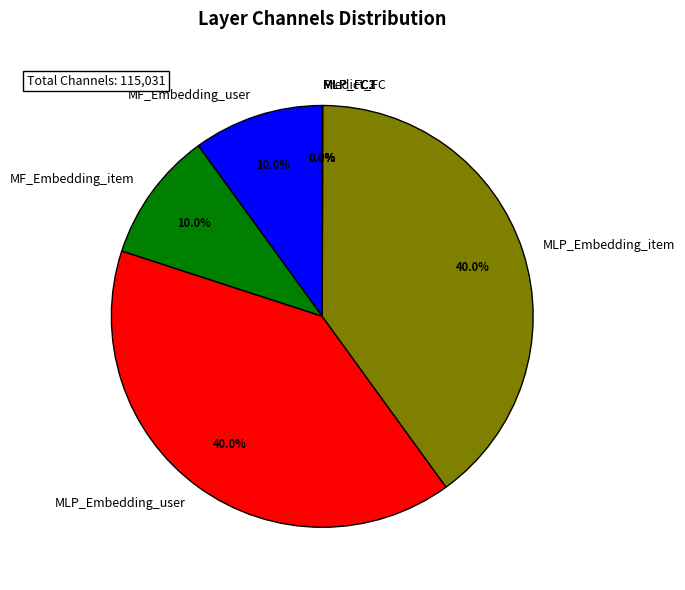

How much of the chart is everything except MF_Embedding_item?

90.0%